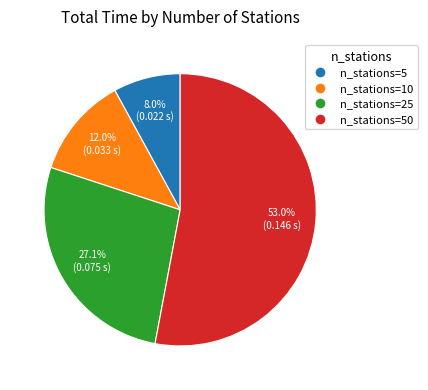

What is the largest slice in the pie chart?

n_stations=50